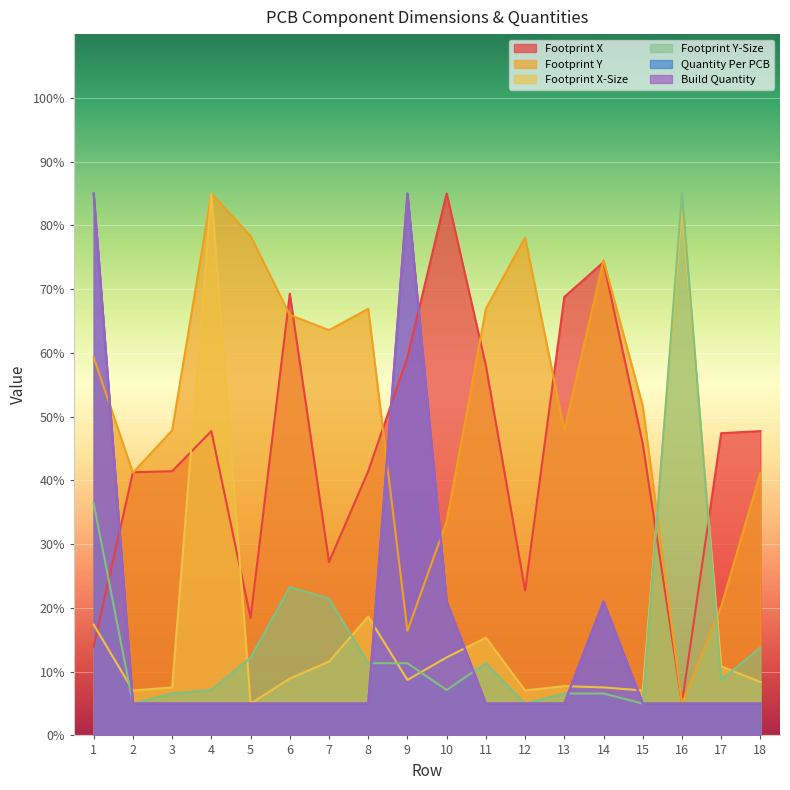

Which series changed the most between 3 and 14?

Footprint X